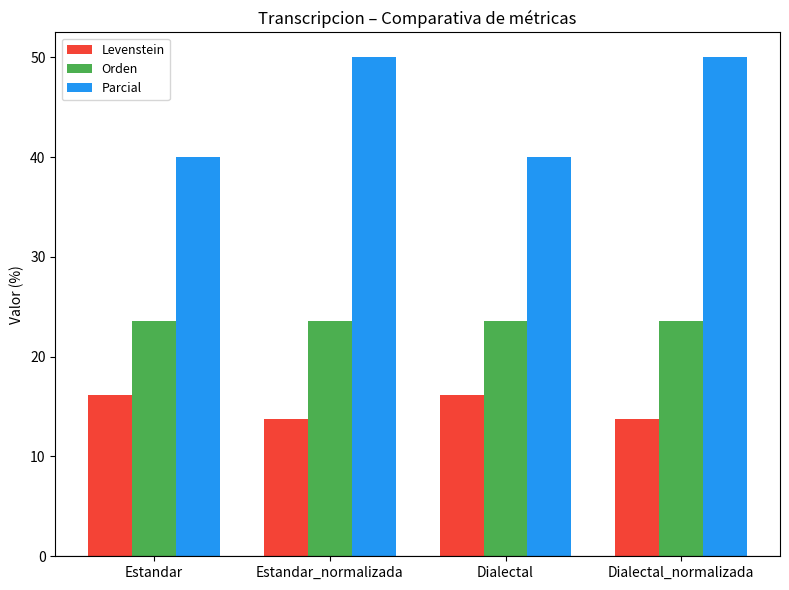

Reading left to right, list all the values displayed in this chart.

Levenstein: Estandar=16.1	Estandar_normalizada=13.8	Dialectal=16.1	Dialectal_normalizada=13.8
Orden: Estandar=23.5	Estandar_normalizada=23.5	Dialectal=23.5	Dialectal_normalizada=23.5
Parcial: Estandar=40.0	Estandar_normalizada=50.0	Dialectal=40.0	Dialectal_normalizada=50.0